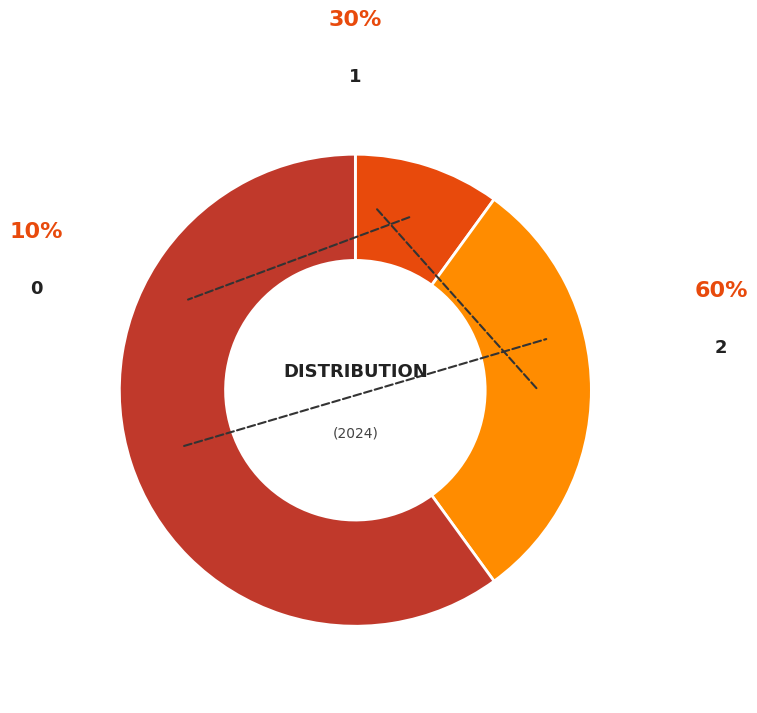

Count the number of slices in the pie.

3